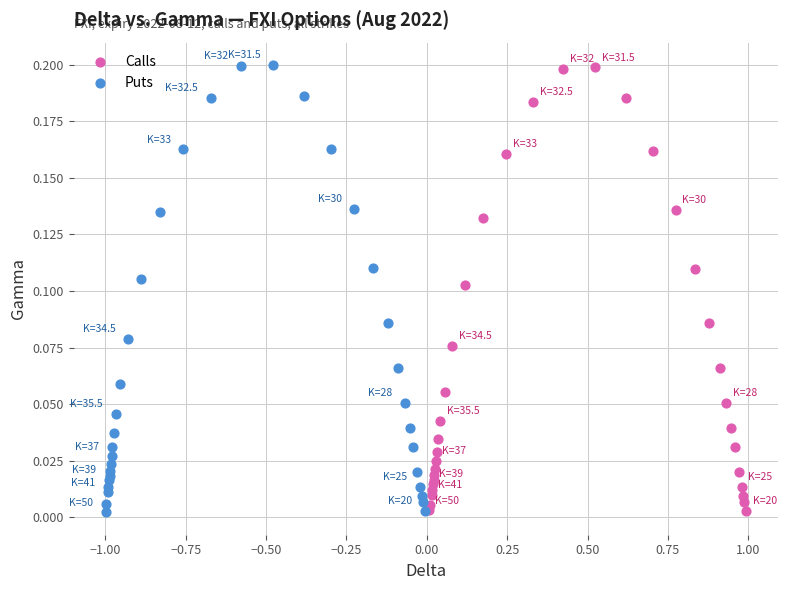

Which series has the largest Y range (max minus min)?

Puts